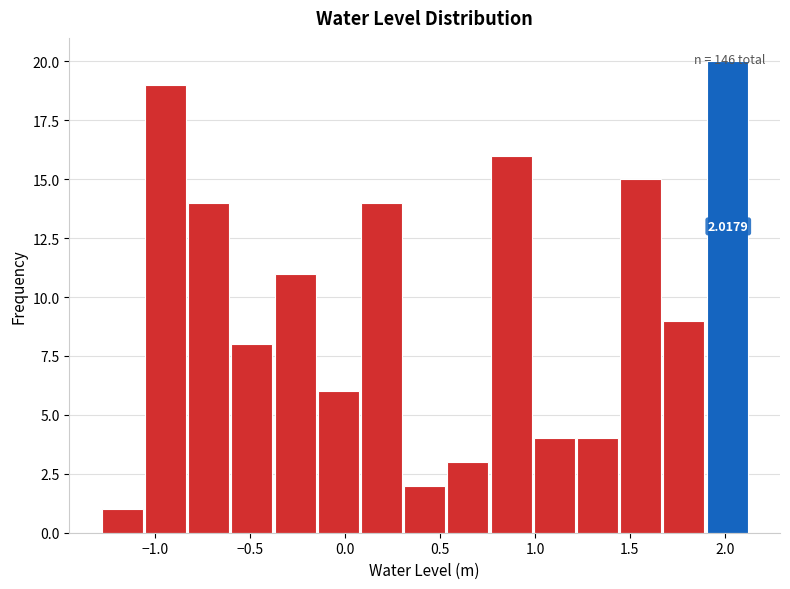

Which range on the x-axis has the tallest bar?

1.90 to 2.15